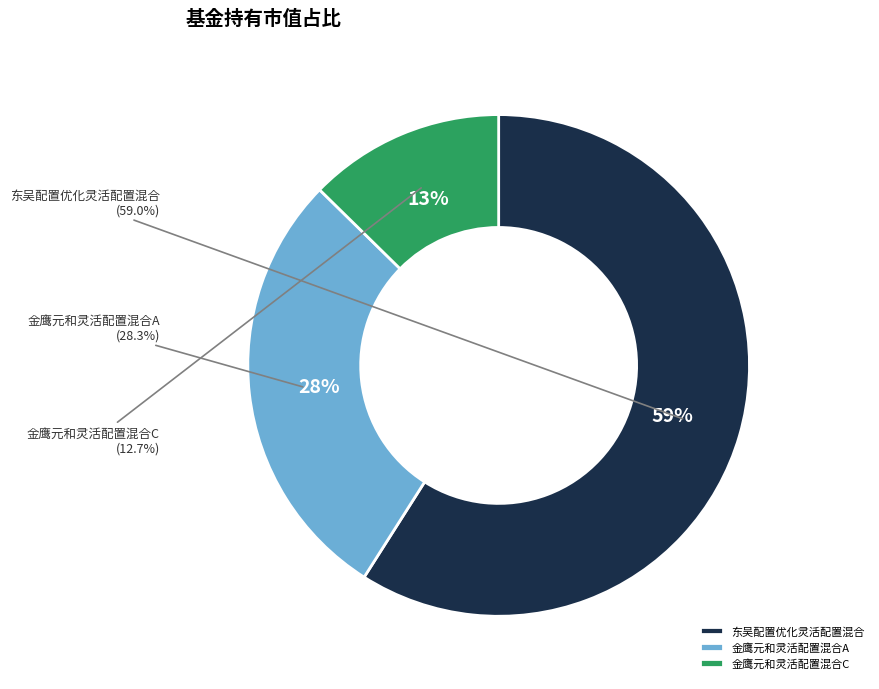

What is the majority slice?

东吴配置优化灵活配置混合